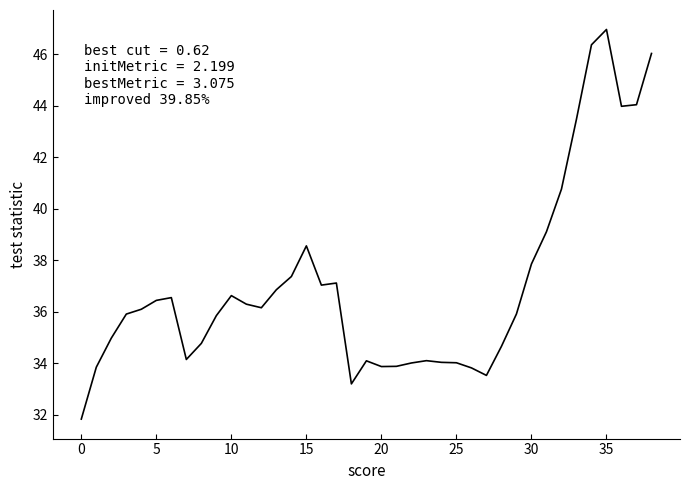

What is the smallest value displayed?

31.8